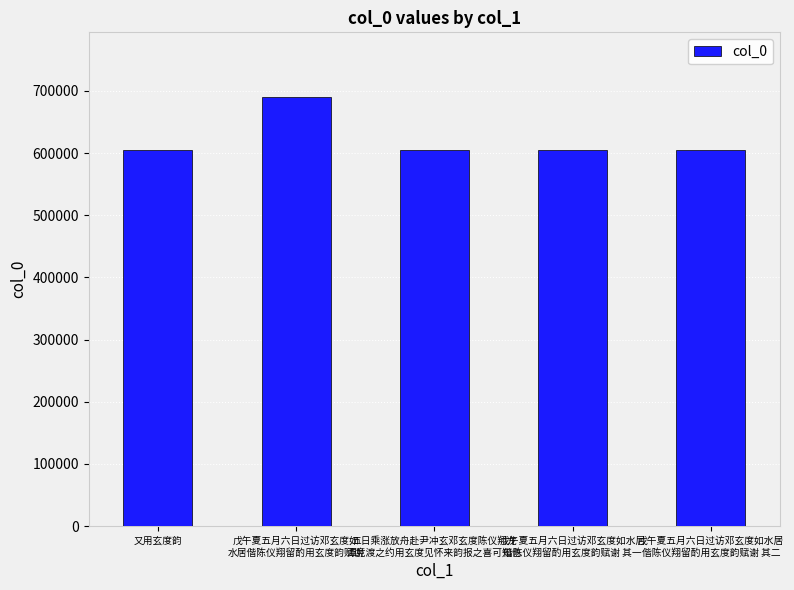

What is the value of the 2nd bar from the left?

690517